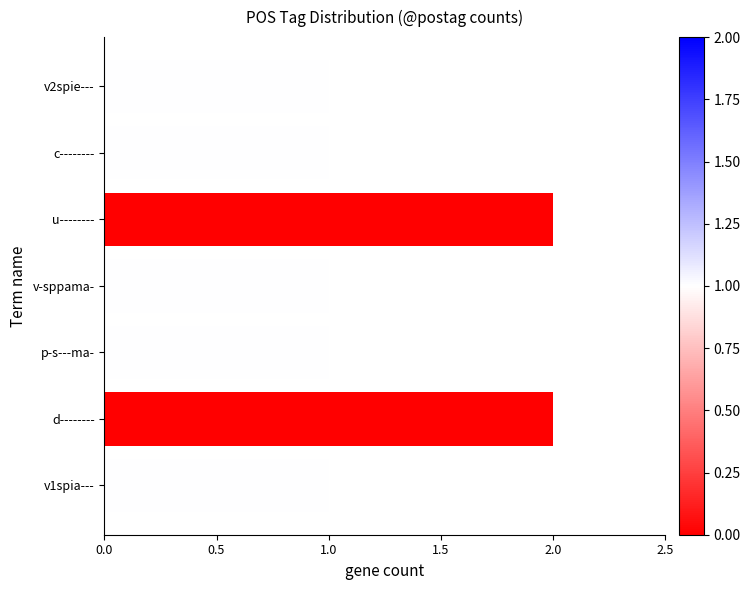

What is the change in value from v-sppama- to u--------?

+1